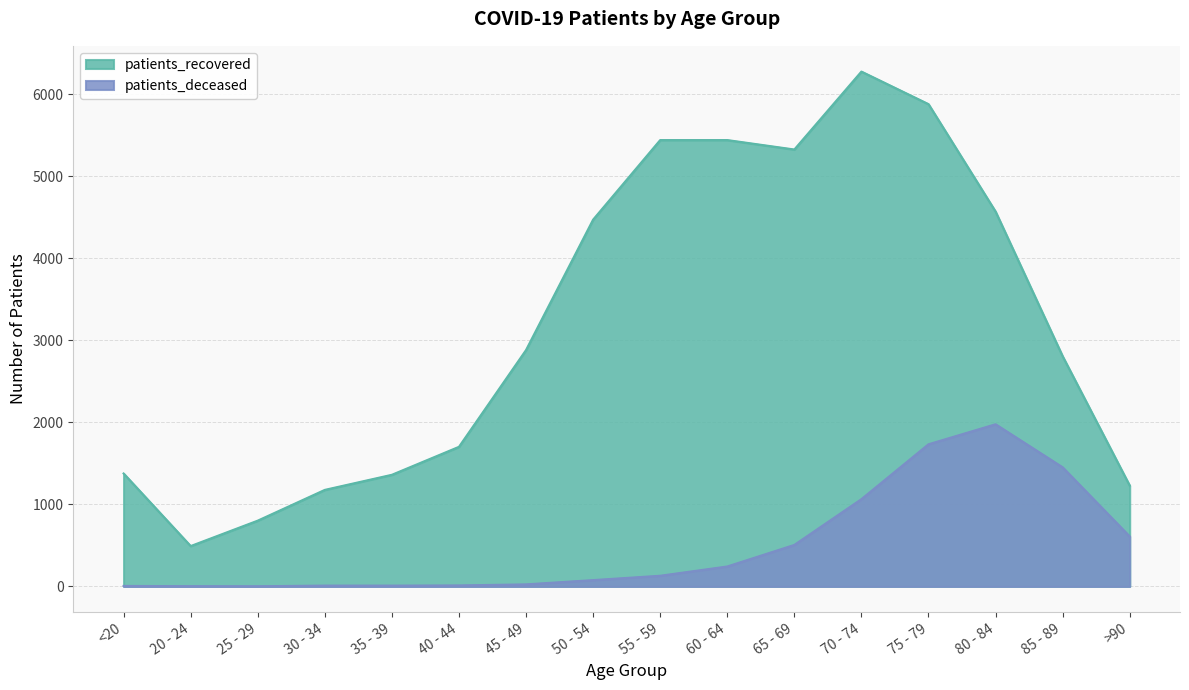

How many values in the patients_recovered series are below 2882?

8